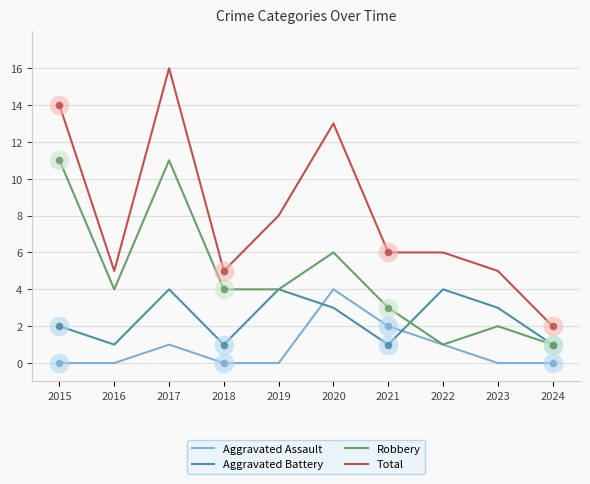

What are all the series names shown in the legend?

Aggravated Assault, Aggravated Battery, Robbery, Total